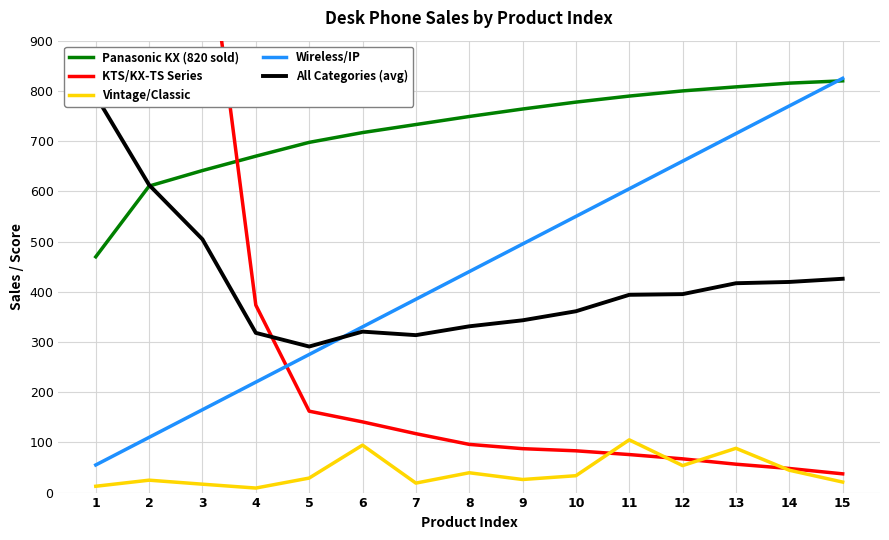

At 6, list the series in order from smallest to largest.

Vintage/Classic, KTS/KX-TS Series, All Categories (avg), Wireless/IP, Panasonic KX (820 sold)